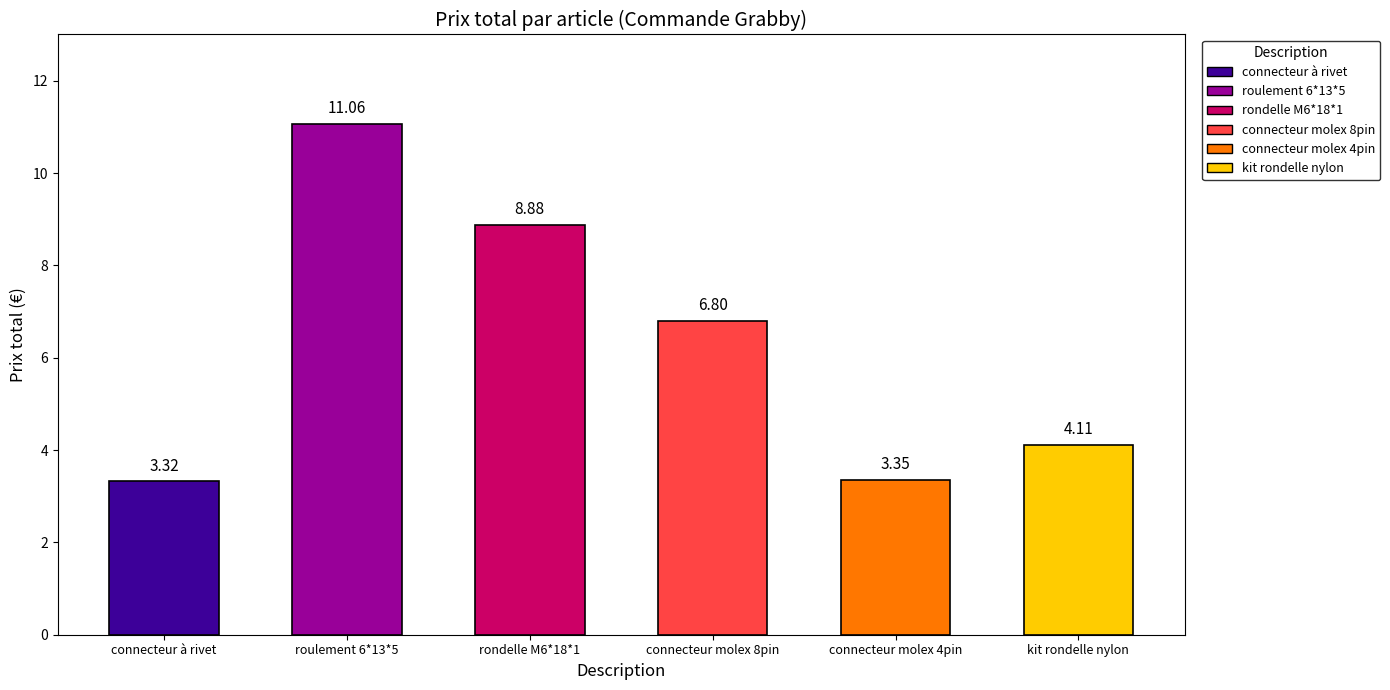

What is the difference between the values at connecteur molex 8pin and kit rondelle nylon?

2.7